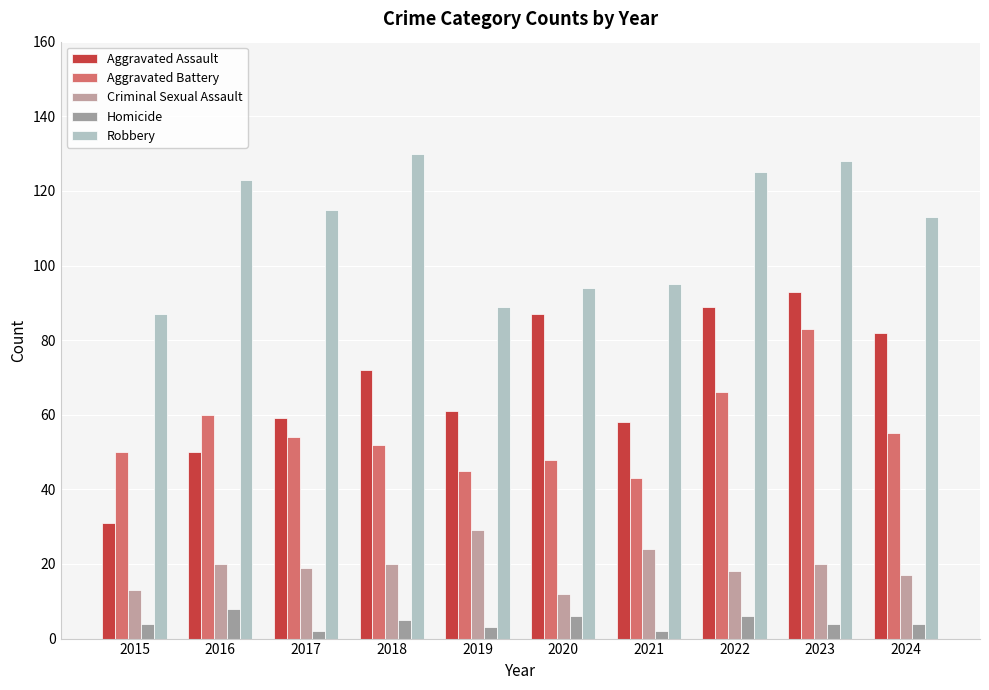

True or false: Aggravated Assault has a value of 51 at 2022.

False